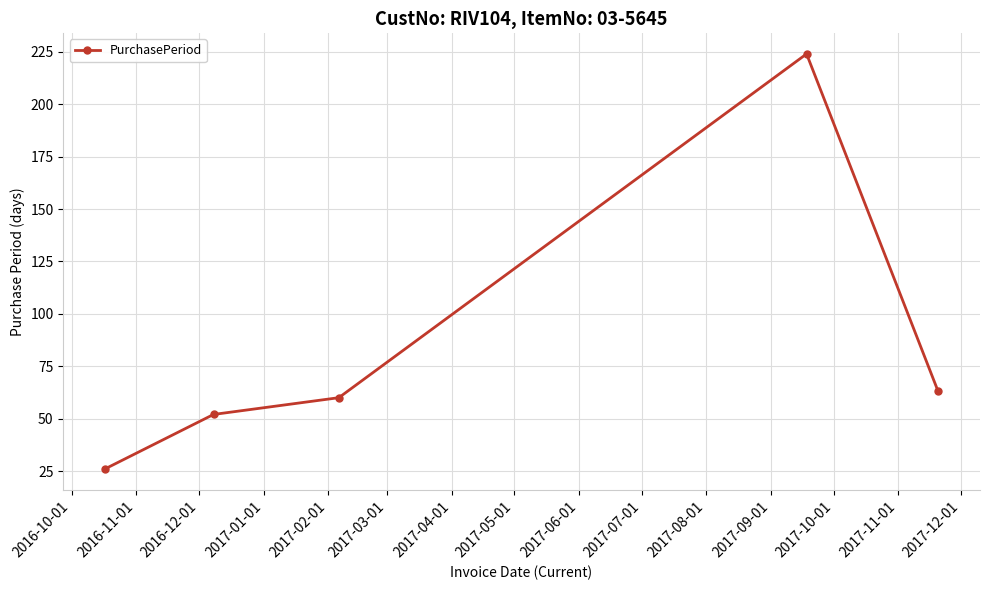

Reading right to left, transcribe all the data shown in this chart.

63	224	60	52	26